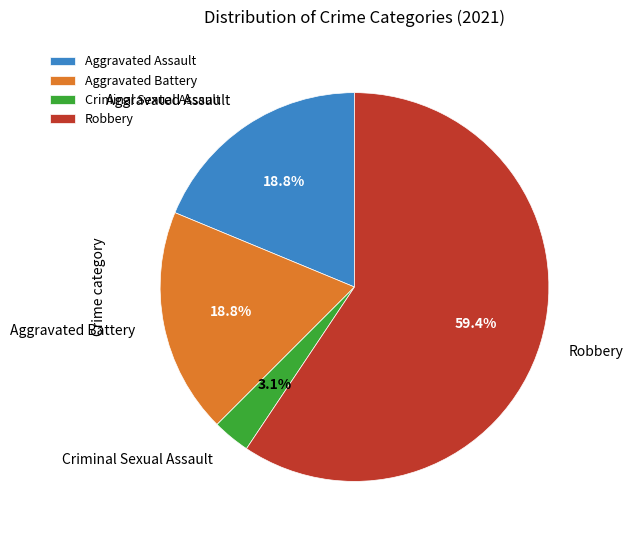

Which category has the smallest portion of the pie?

Criminal Sexual Assault